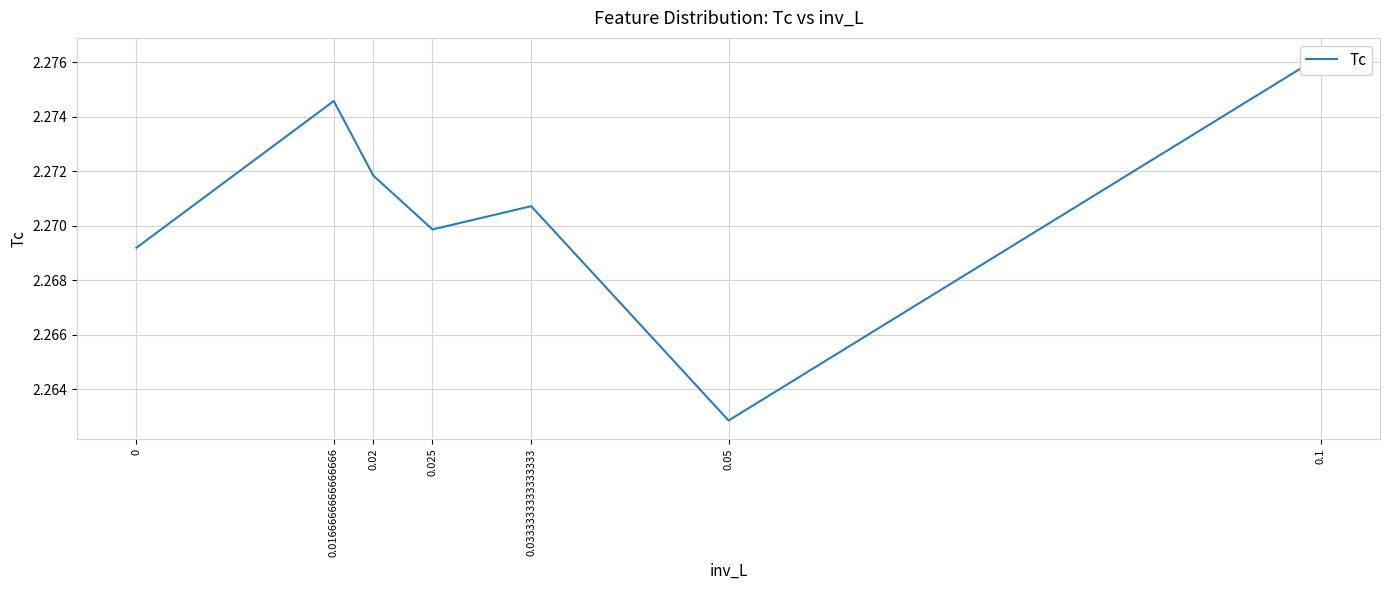

Reading left to right, what are all the values shown in this chart?

2.3	2.3	2.3	2.3	2.3	2.3	2.3